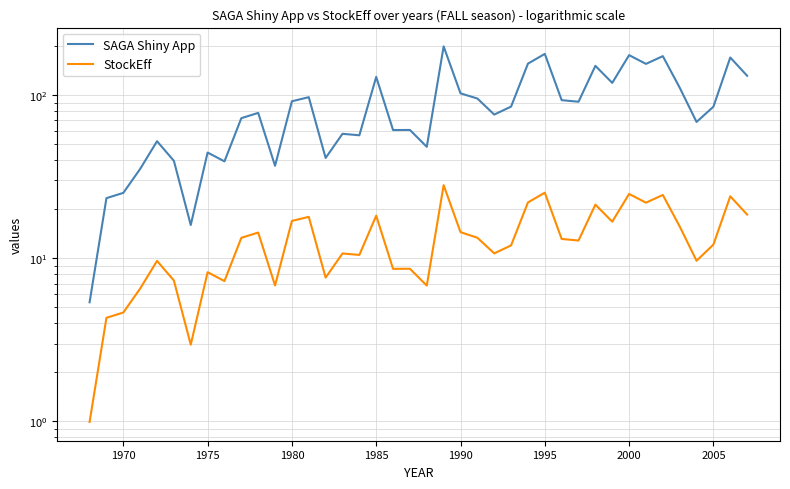

What is the value of the StockEff point at the 10th from the left?

13.3